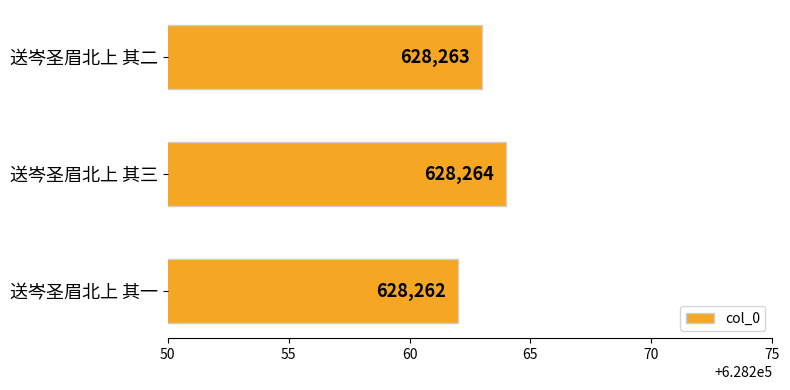

Which category has the lowest value across all series?

送岑圣眉北上 其一